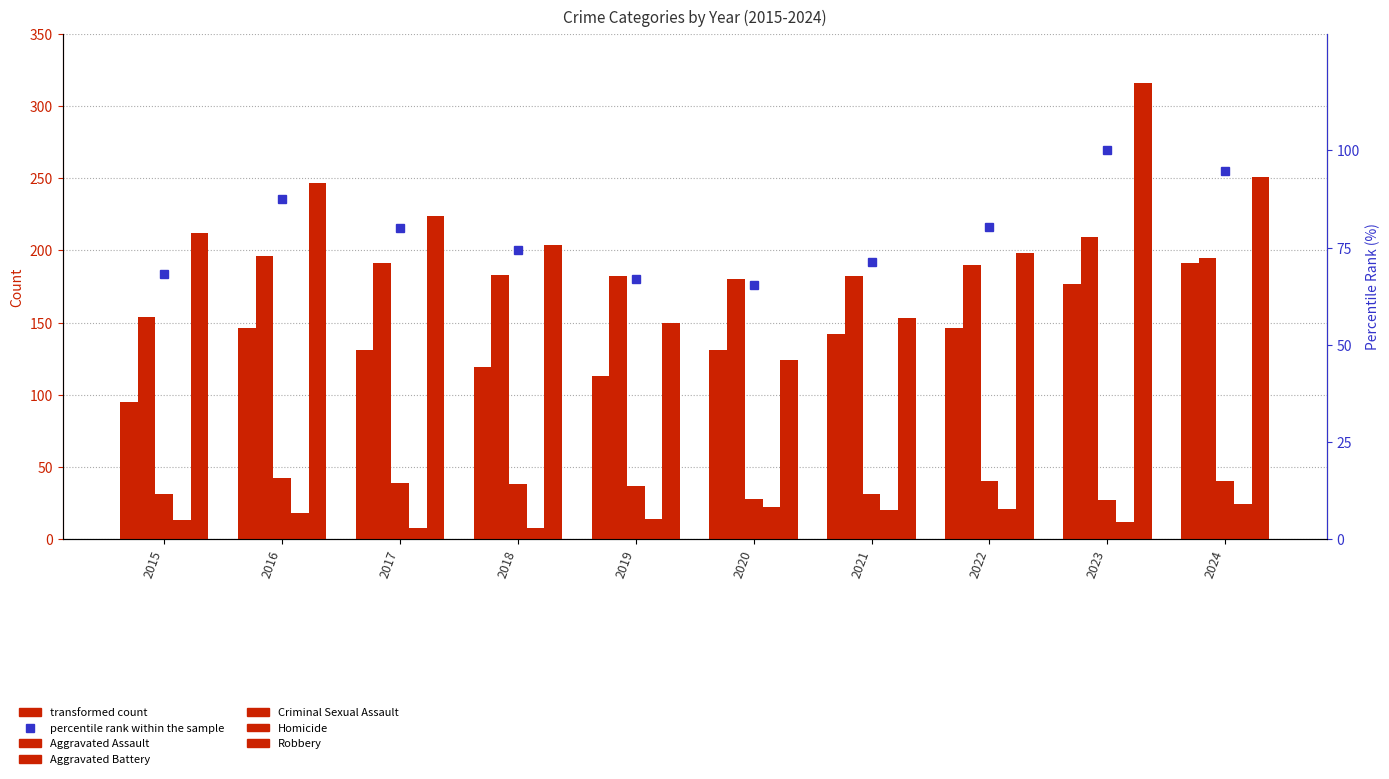

What is the average value of the Robbery series?

207.9